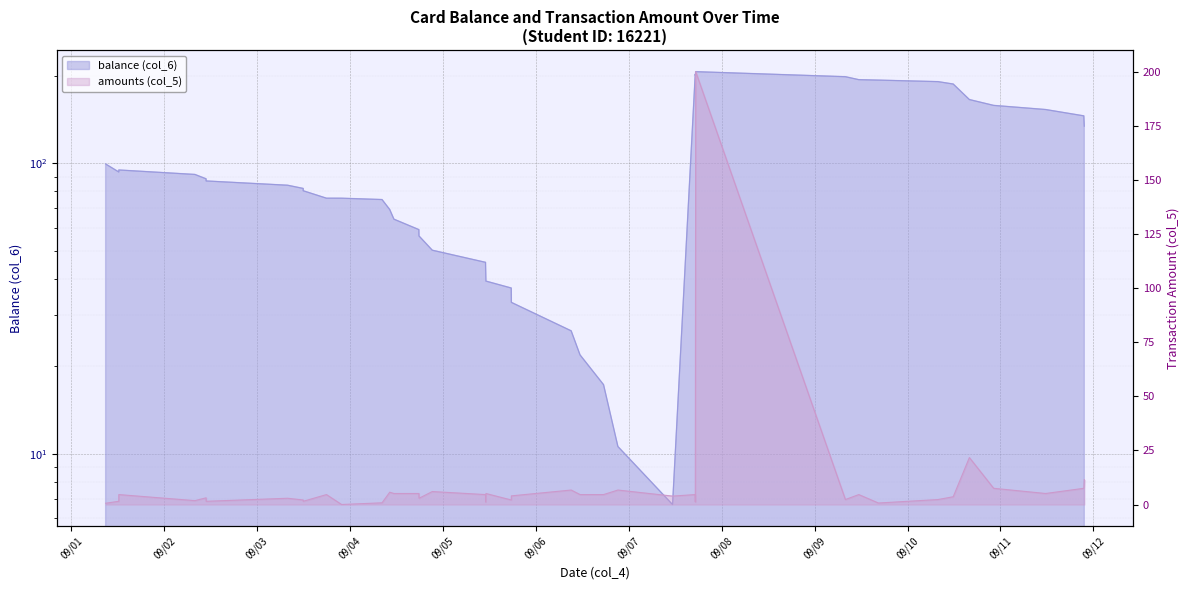

What is the difference between the maximum and minimum values?

200.0